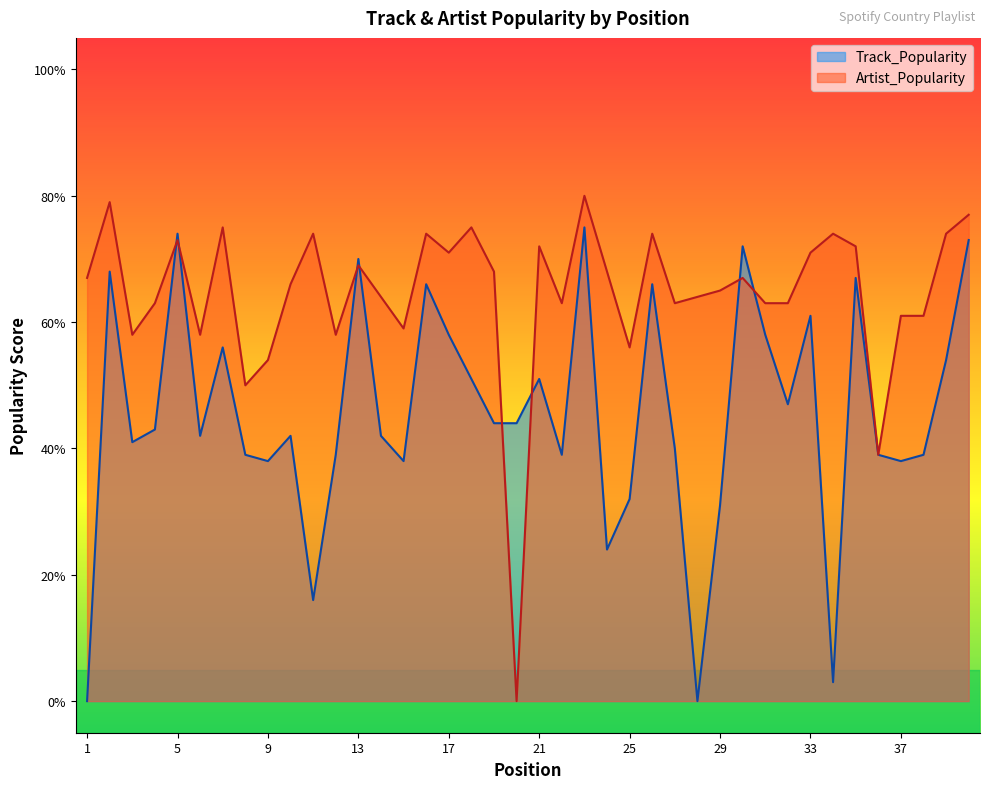

The value of Artist_Popularity at 21 is 30. True or false?

False